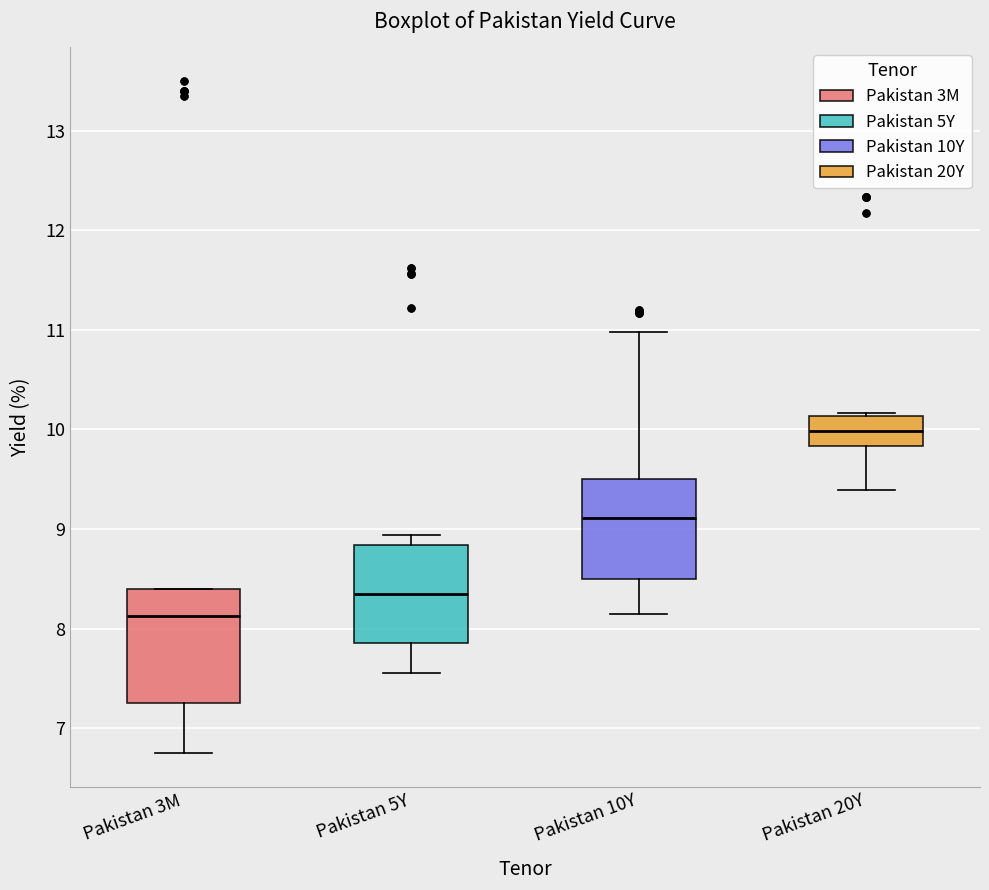

Which box's median line is the highest?

Pakistan 20Y